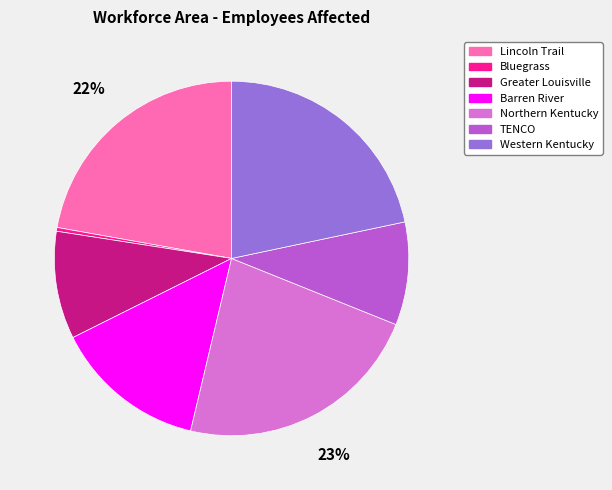

Which slice is the smallest?

Bluegrass